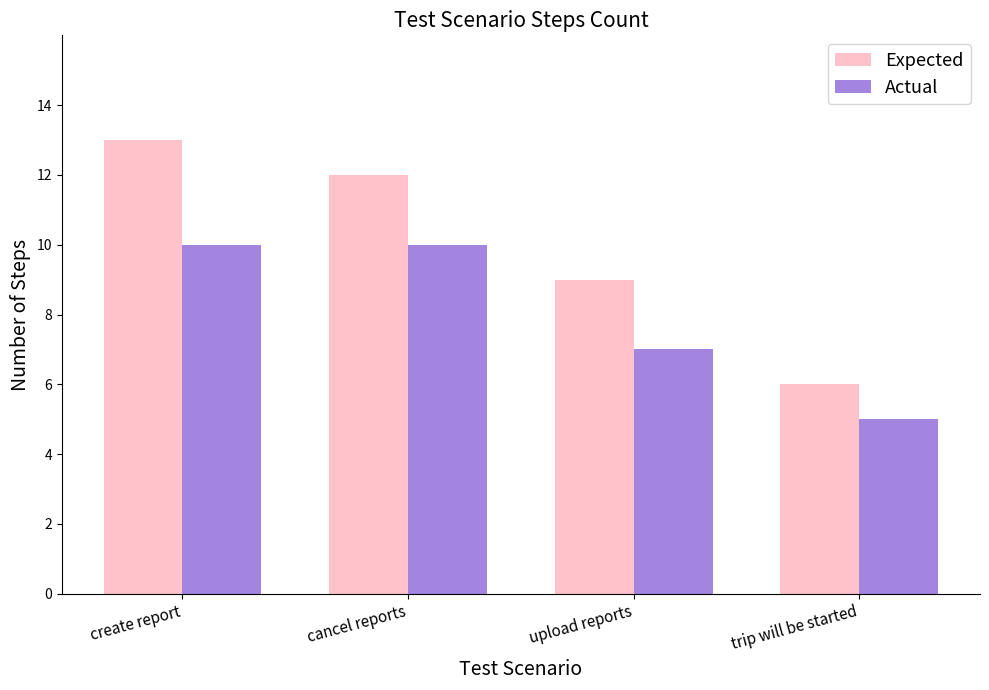

How many Expected values are between 9 and 13?

3